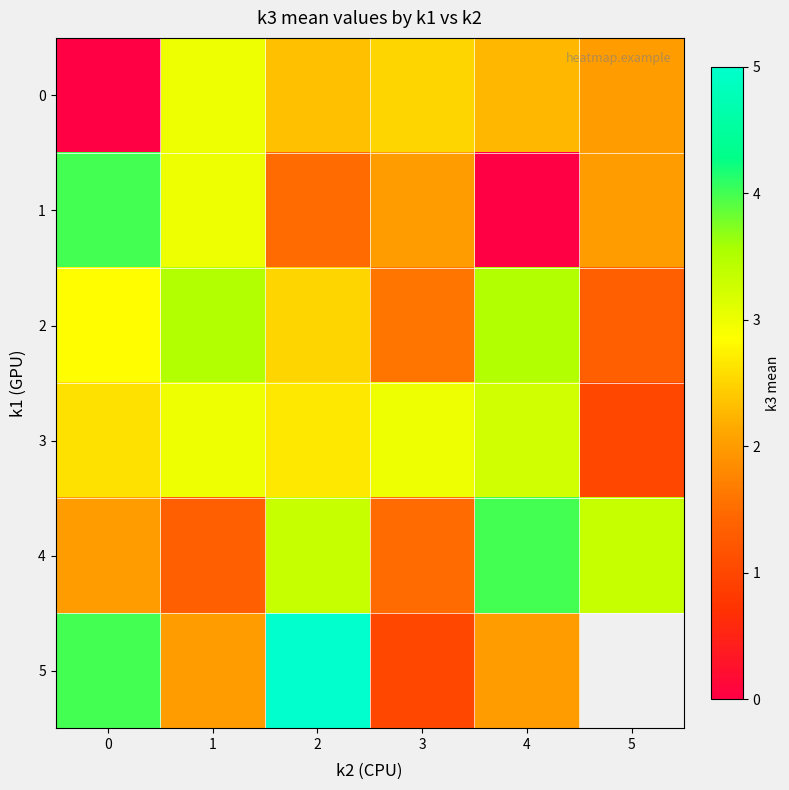

True or false: 0 has a value of 3.1 at 5.

False